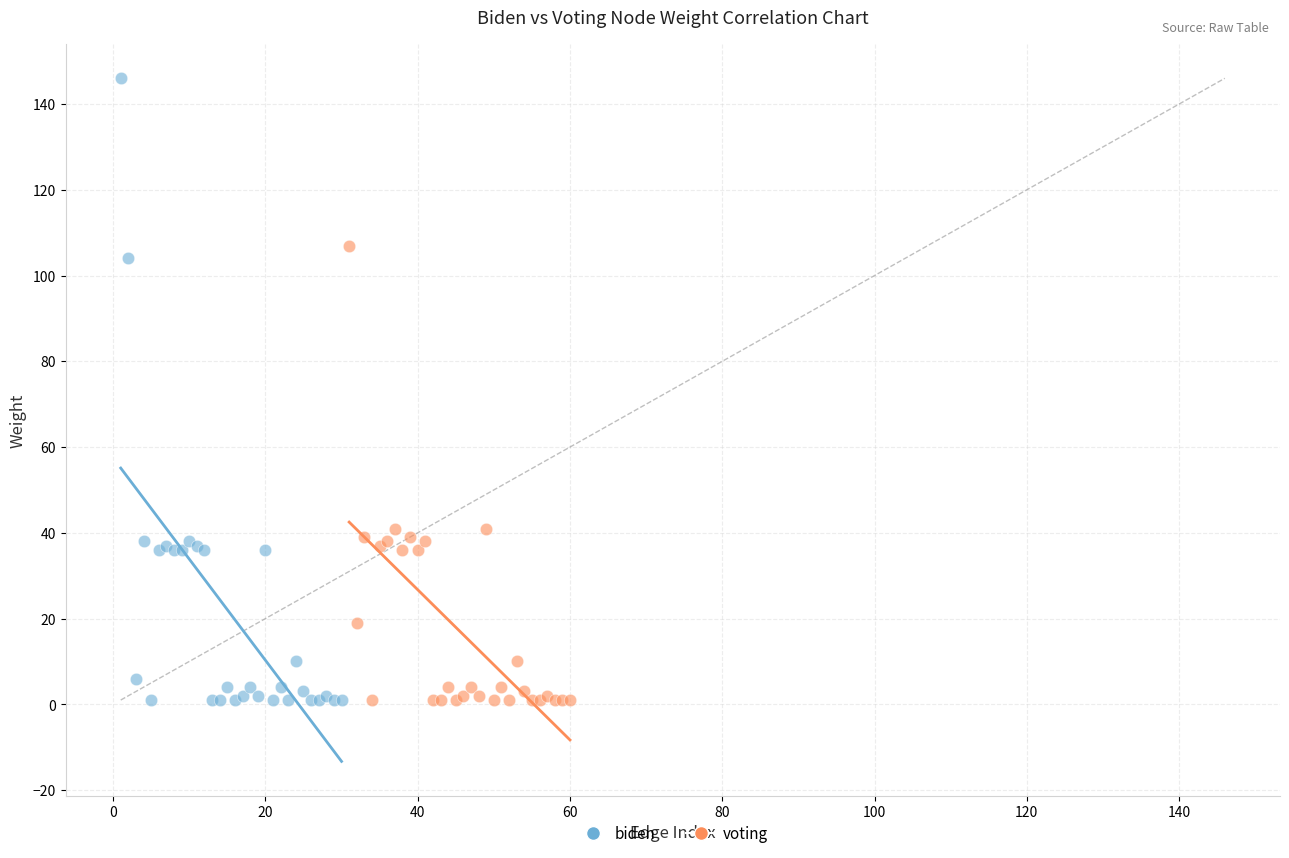

Which series has the largest Y range (max minus min)?

biden